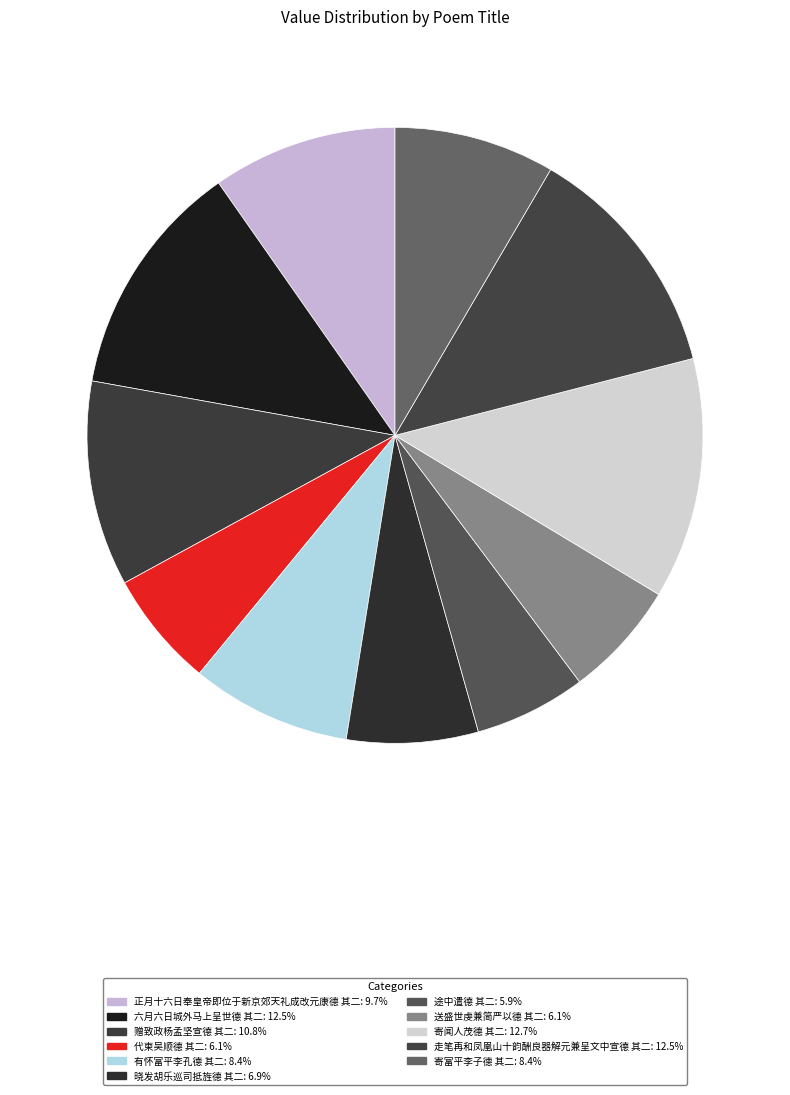

What is the change in value from 途中遣德 其二 to 走笔再和凤凰山十韵酬良器解元兼呈文中宣德 其二?

+567970